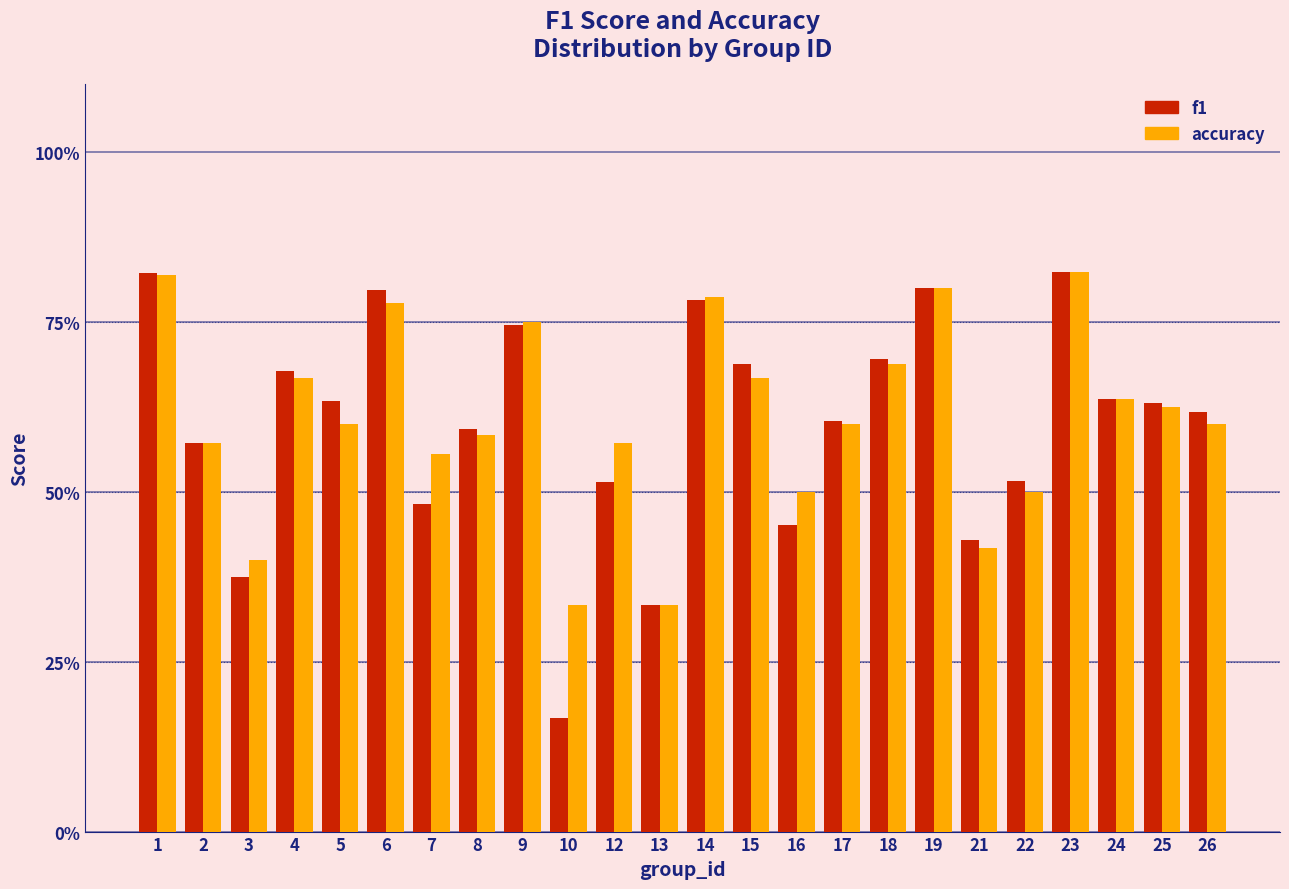

What are all the series names shown in the legend?

f1, accuracy